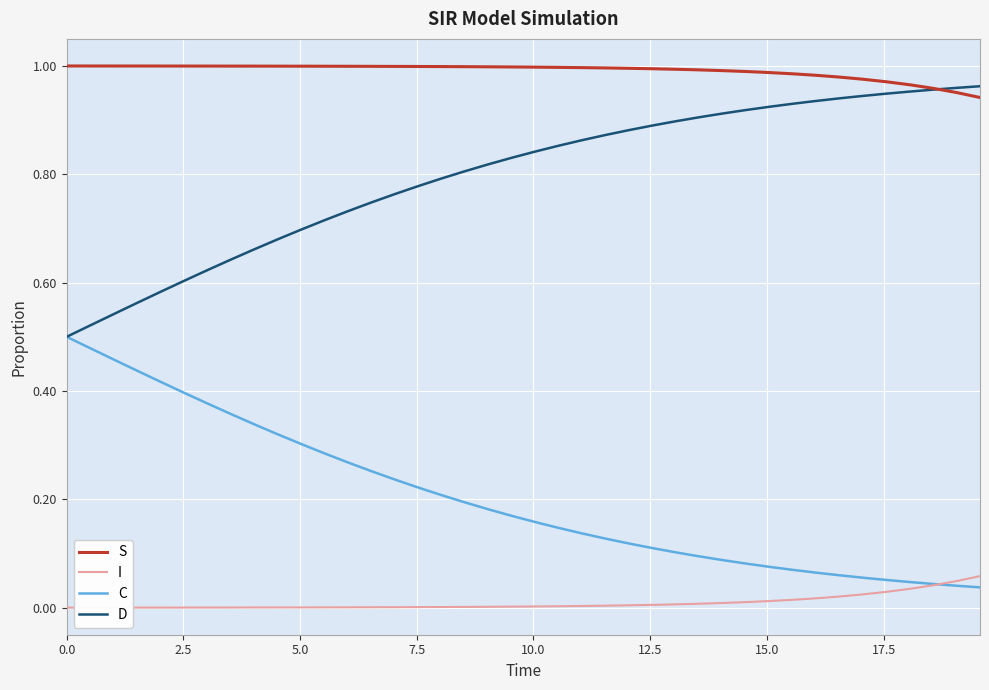

True or false: C and S intersect in this chart.

False